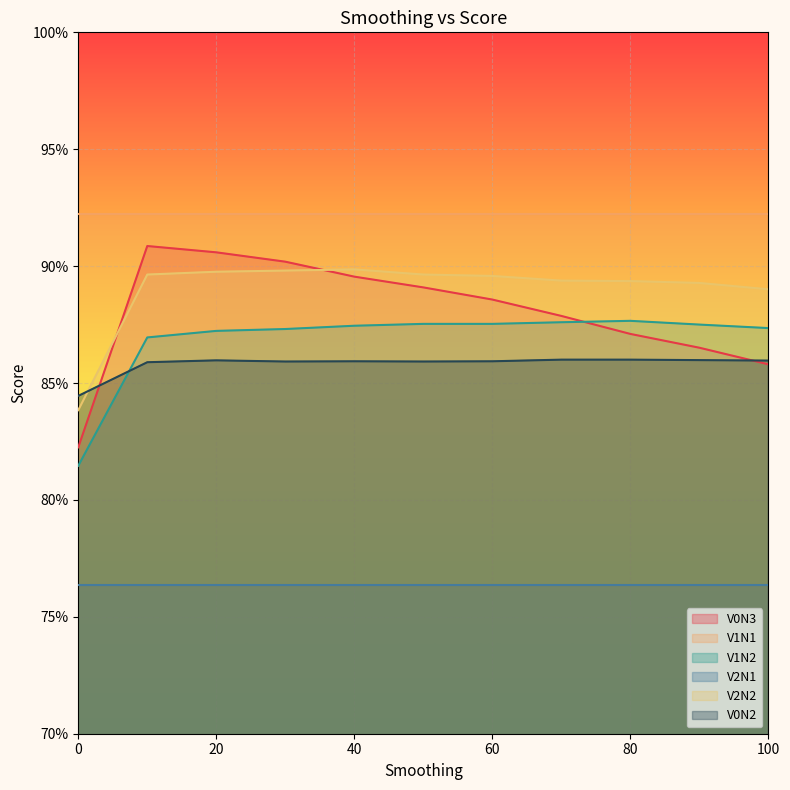

What is the value of the V0N3 point at the 9th from the left?

0.9